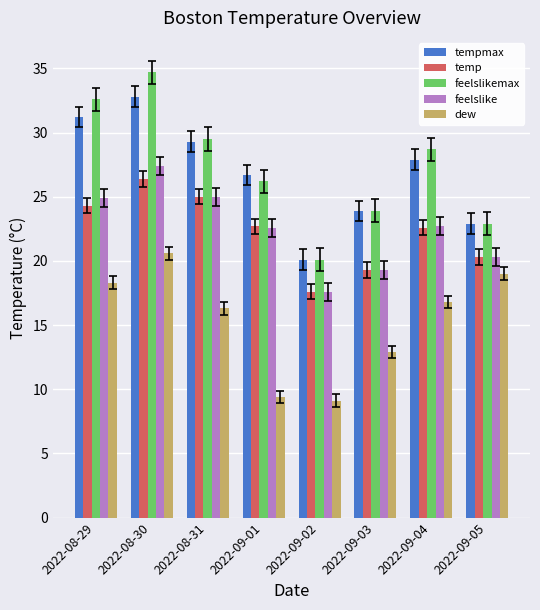

List the labels in order of tempmax value, smallest first.

2022-09-02, 2022-09-05, 2022-09-03, 2022-09-01, 2022-09-04, 2022-08-31, 2022-08-29, 2022-08-30